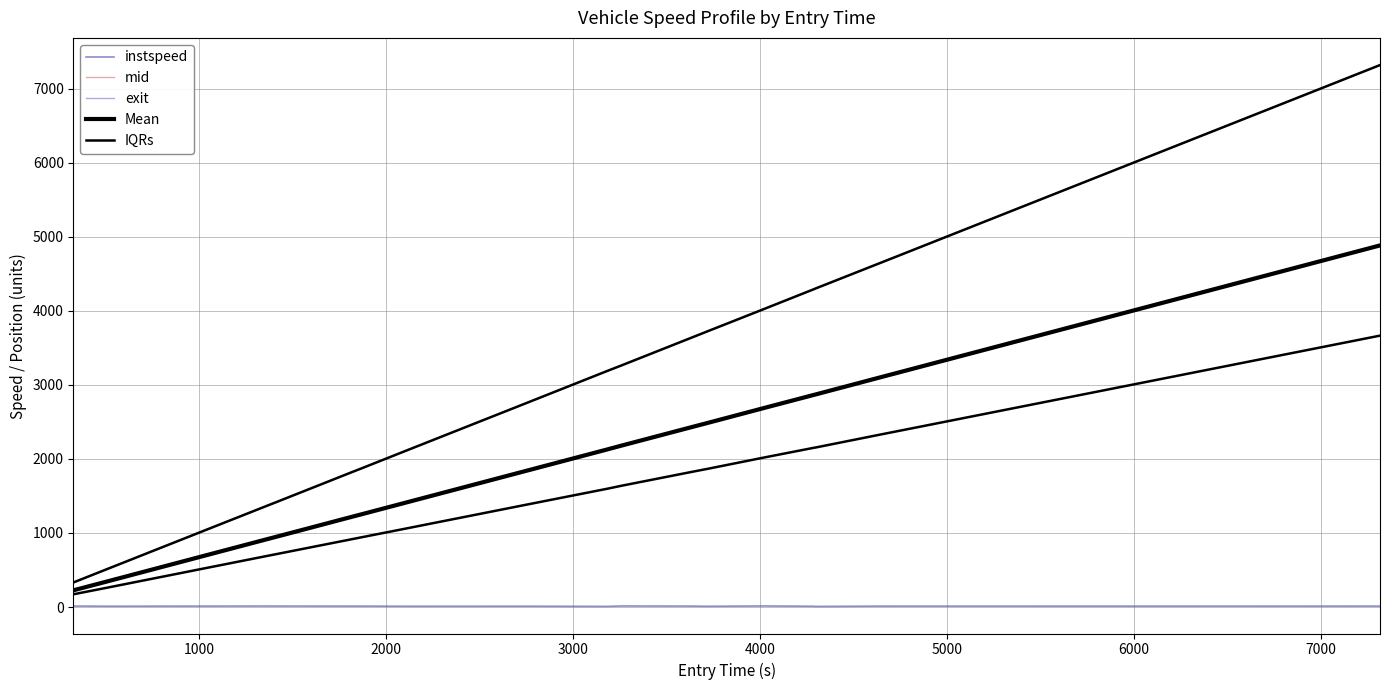

What is the difference between the maximum and minimum values in the mid series?

6985.5